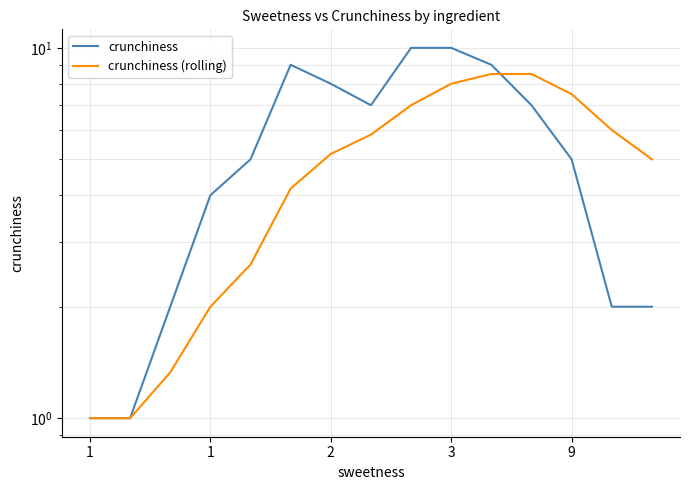

How many crunchiness values are between 2 and 9?

11